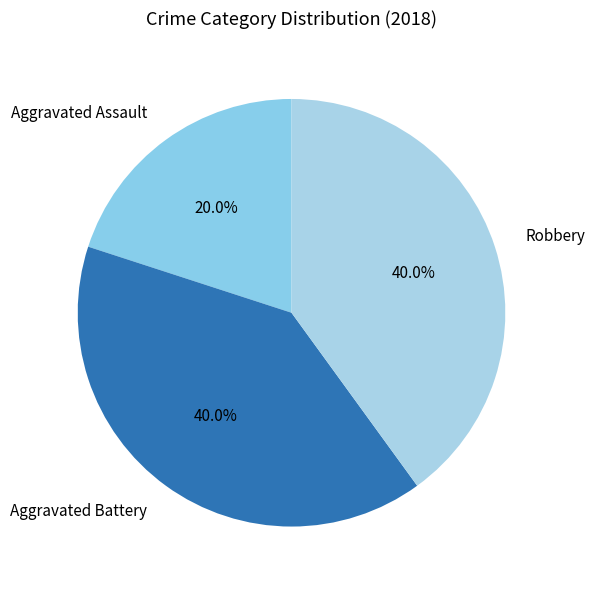

Is there any slice that represents more than half of the pie?

No